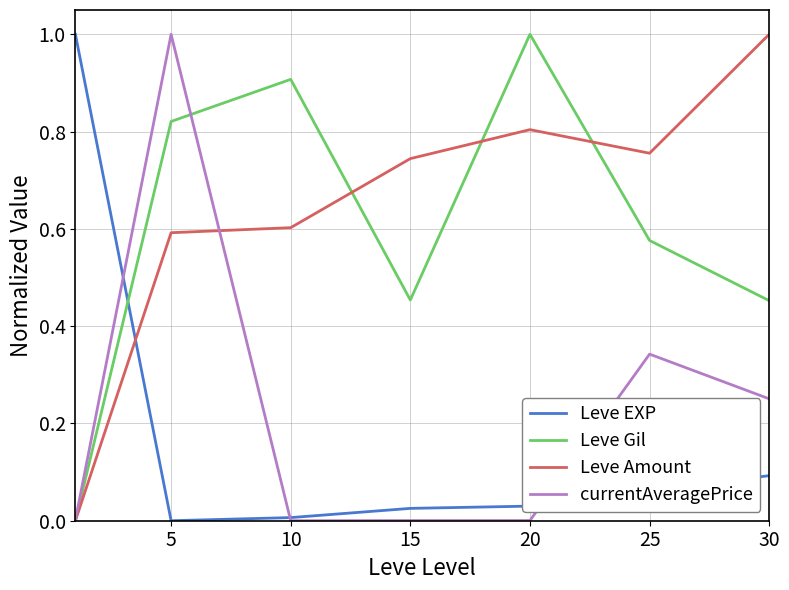

What is the greatest value displayed?

1.0